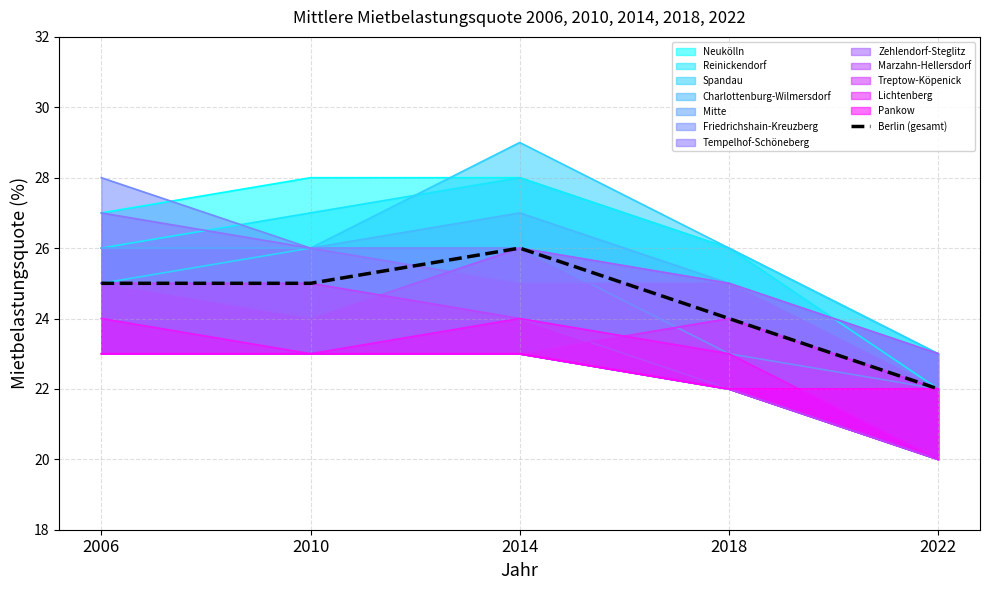

Rank the categories by value from highest to lowest.

2014, 2006, 2010, 2018, 2022